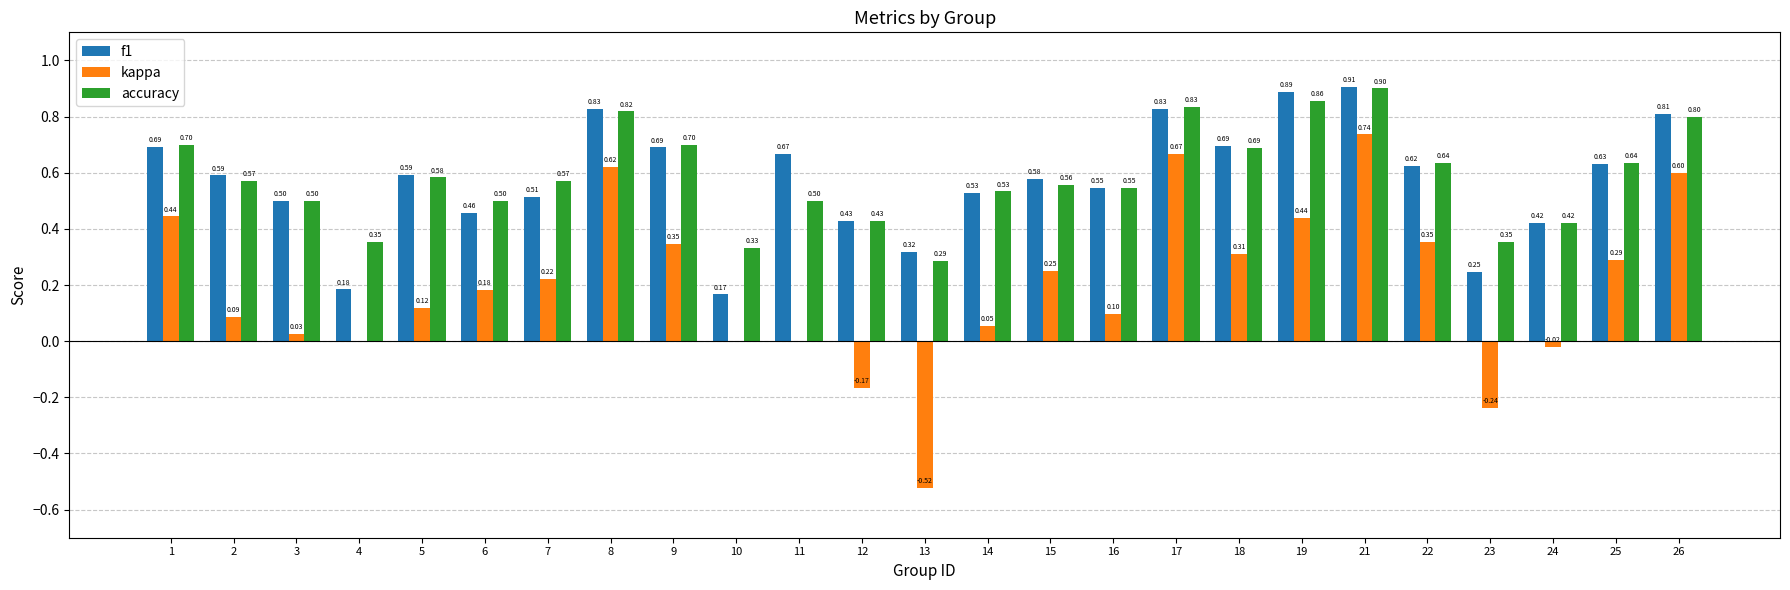

How many series are shown in this chart?

3